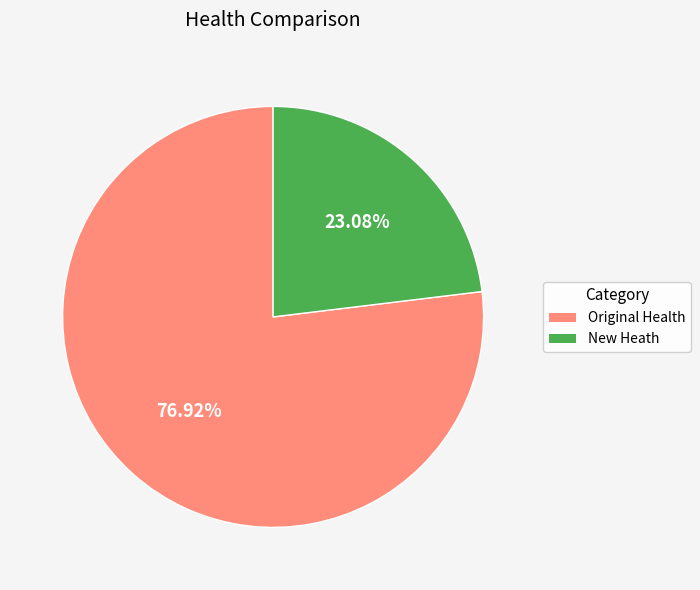

How many segments does this pie chart have?

2